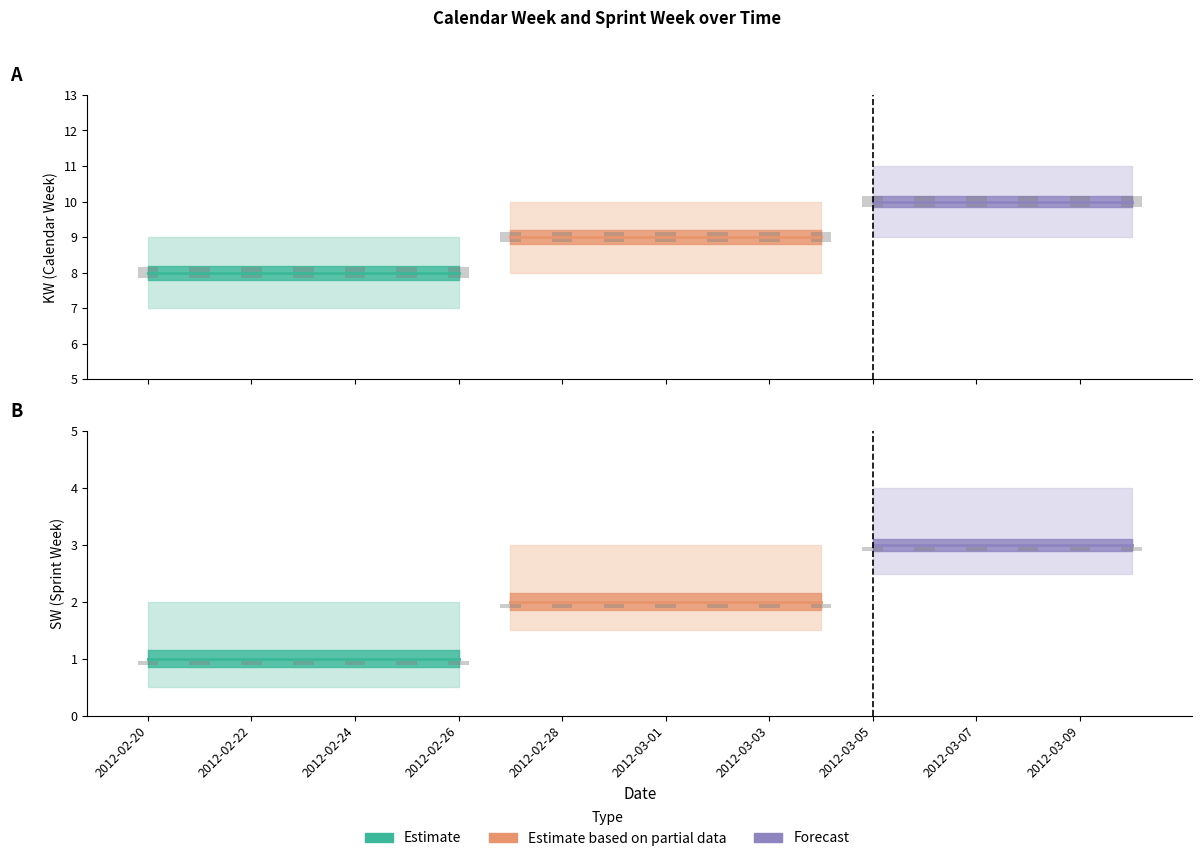

Which series has the largest total across all categories?

KW_upper